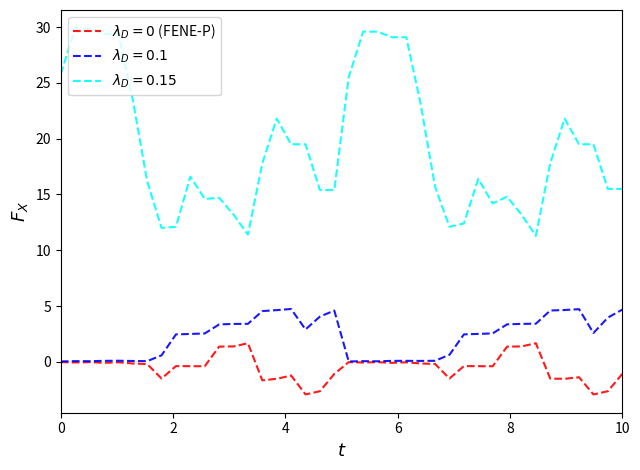

What is the greatest value displayed?

29.9